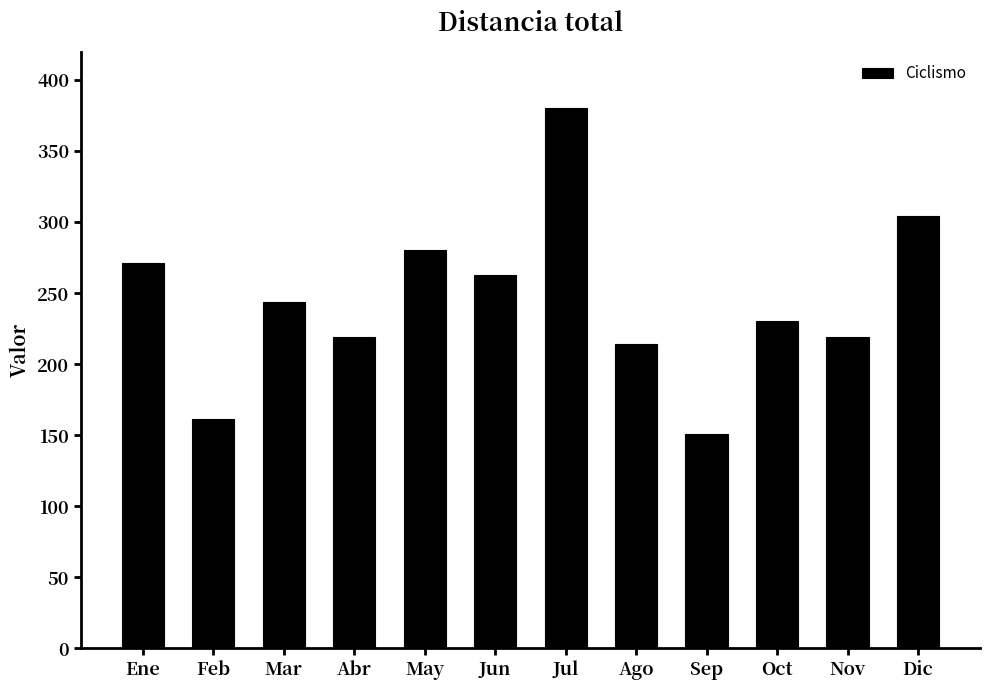

Which category has the lowest value across all series?

Sep